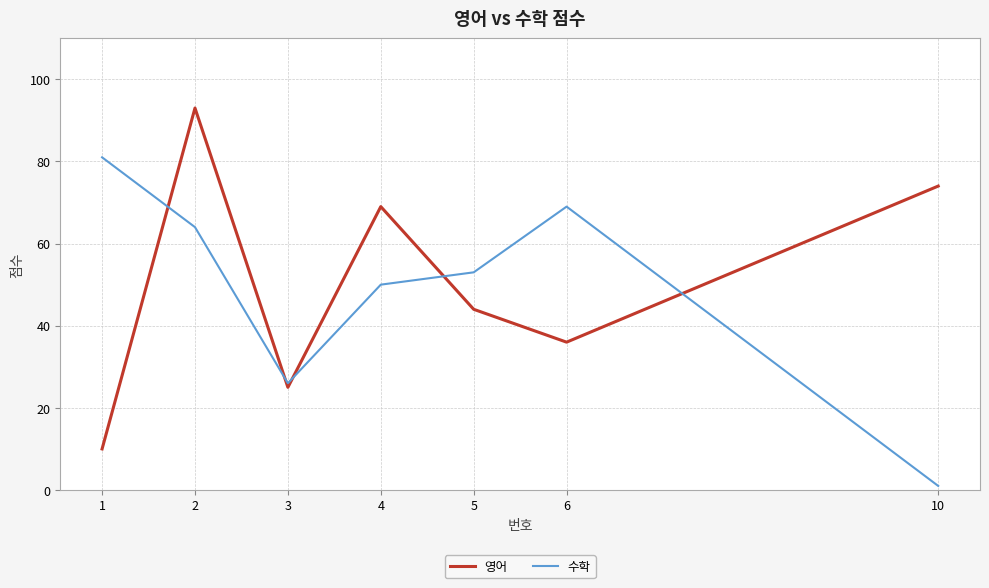

List the labels in order of 수학 value, largest first.

1, 6, 2, 5, 4, 3, 10